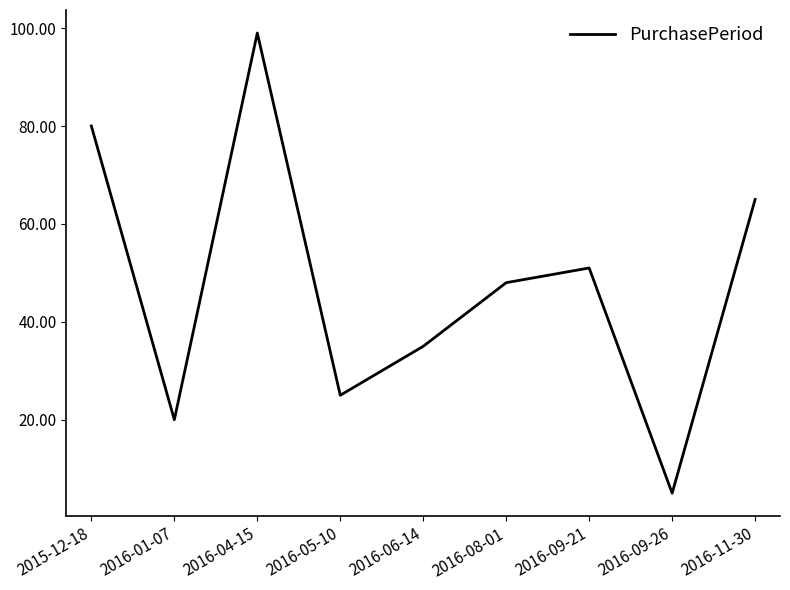

What is the difference between the values at 2016-04-15 and 2015-12-18?

19